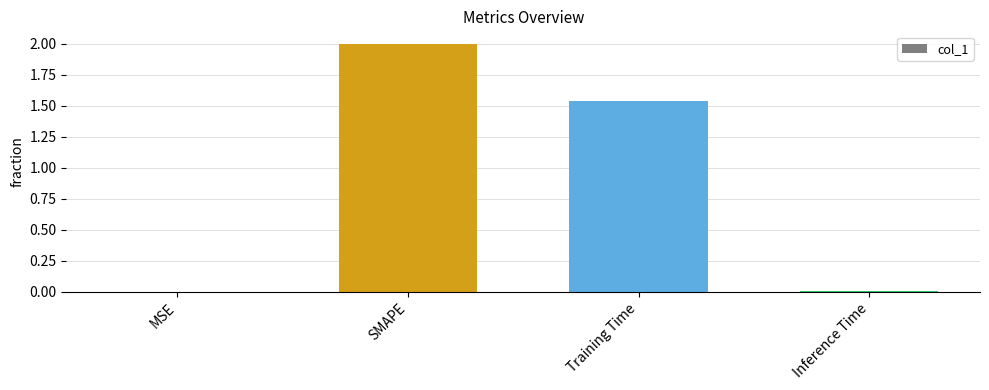

What is the maximum value shown in the chart?

2.0